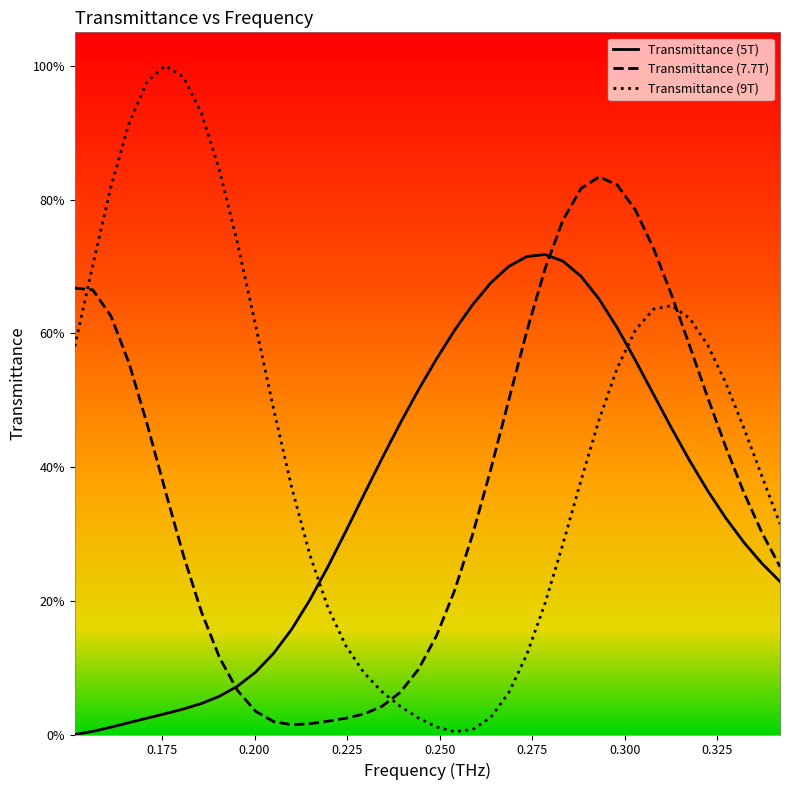

What are all the series names shown in the legend?

Transmittance (5T), Transmittance (7.7T), Transmittance (9T)